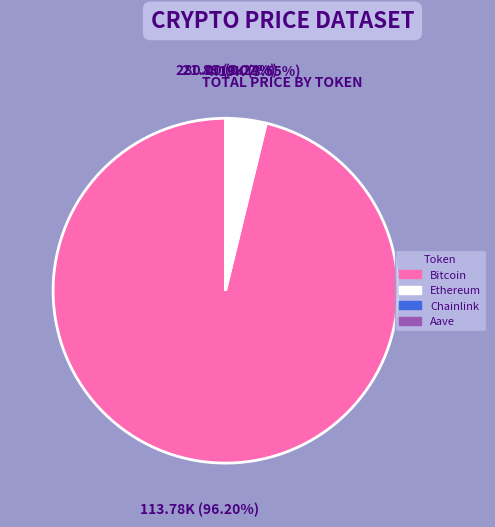

Which category has the biggest portion of the pie?

Bitcoin